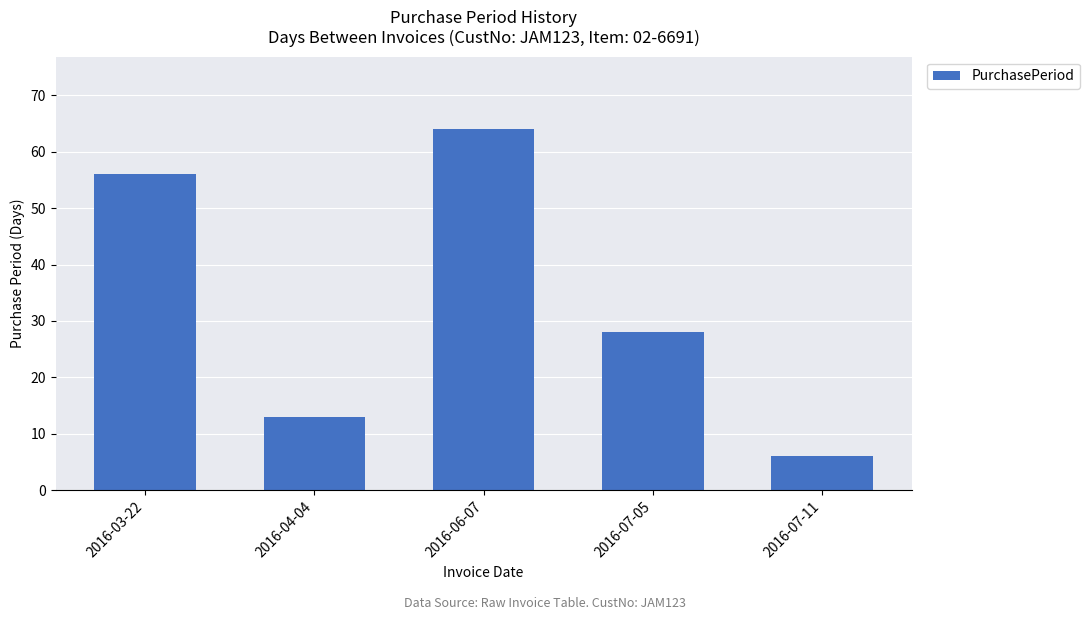

What is the change in value from 2016-03-22 to 2016-07-05?

-28